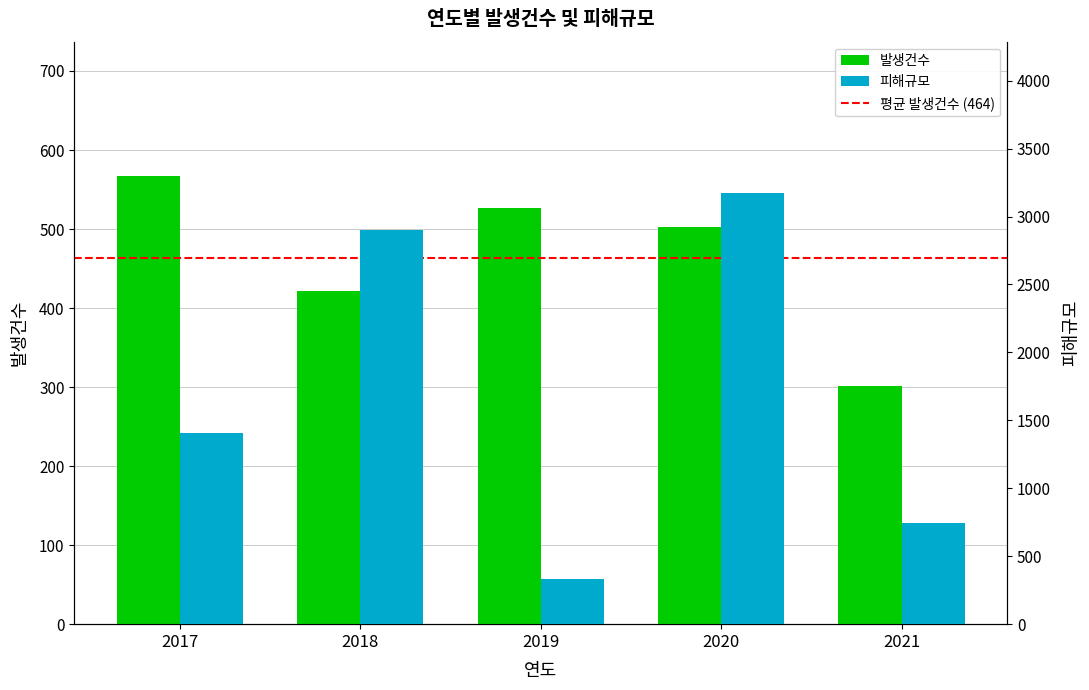

Count the number of categories in the chart.

5